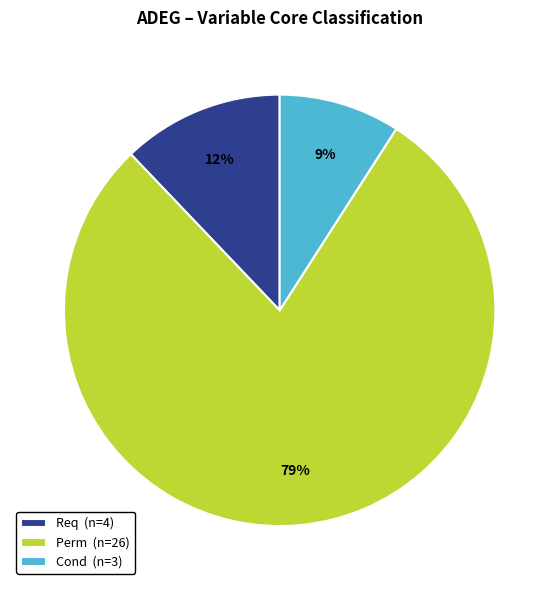

Which category accounts for the majority?

Perm (n=26)